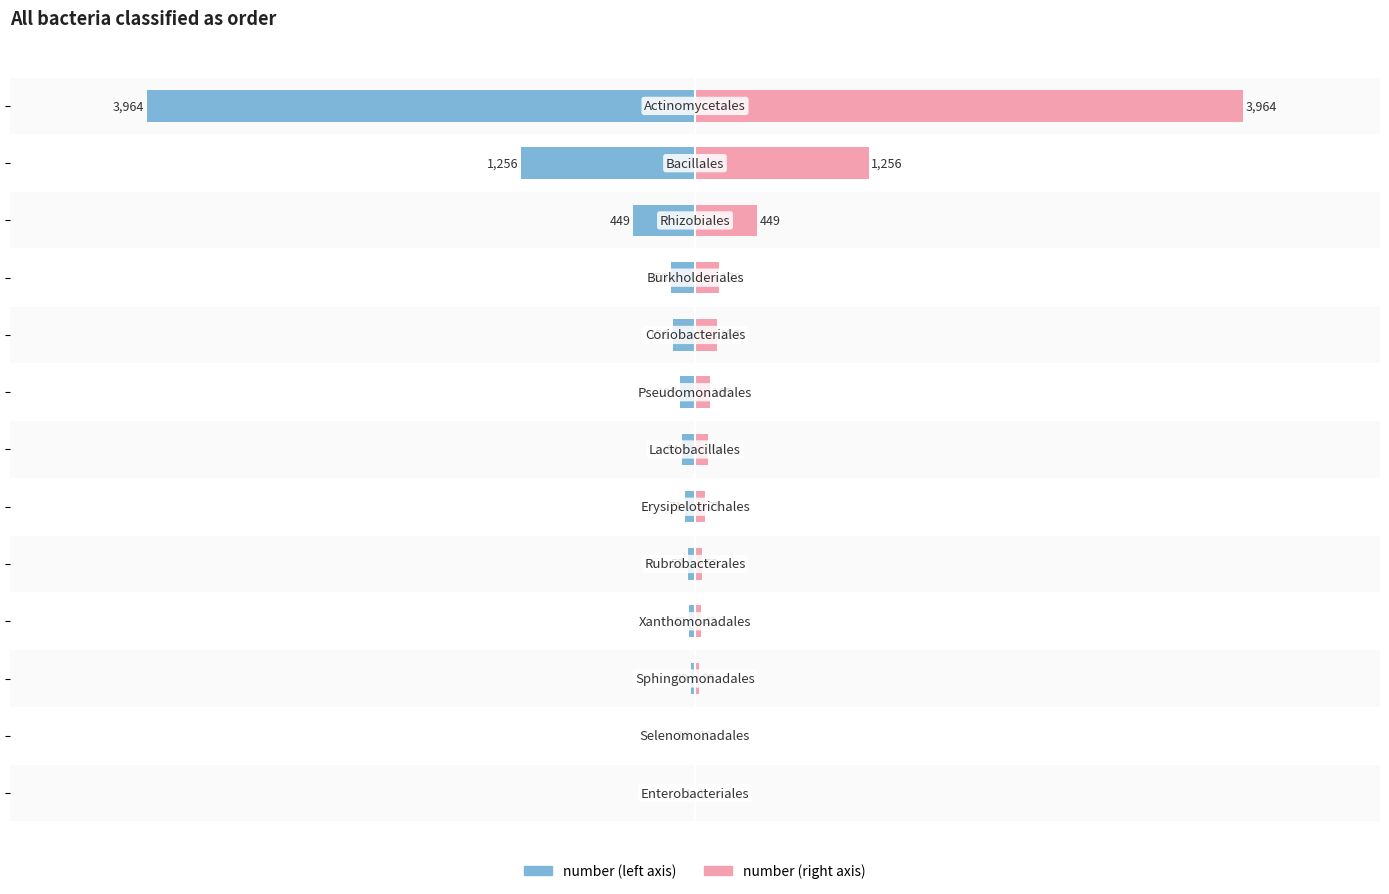

Are the bars grouped side by side (vs. stacked)?

Yes